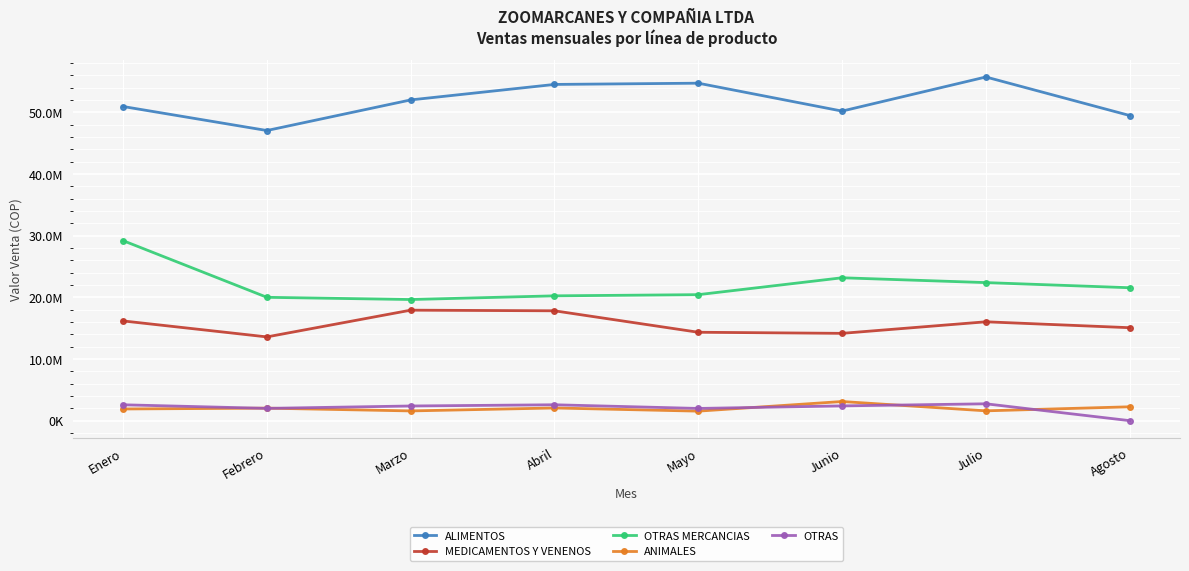

Where is OTRAS nearest to the value 1367155?

Mayo